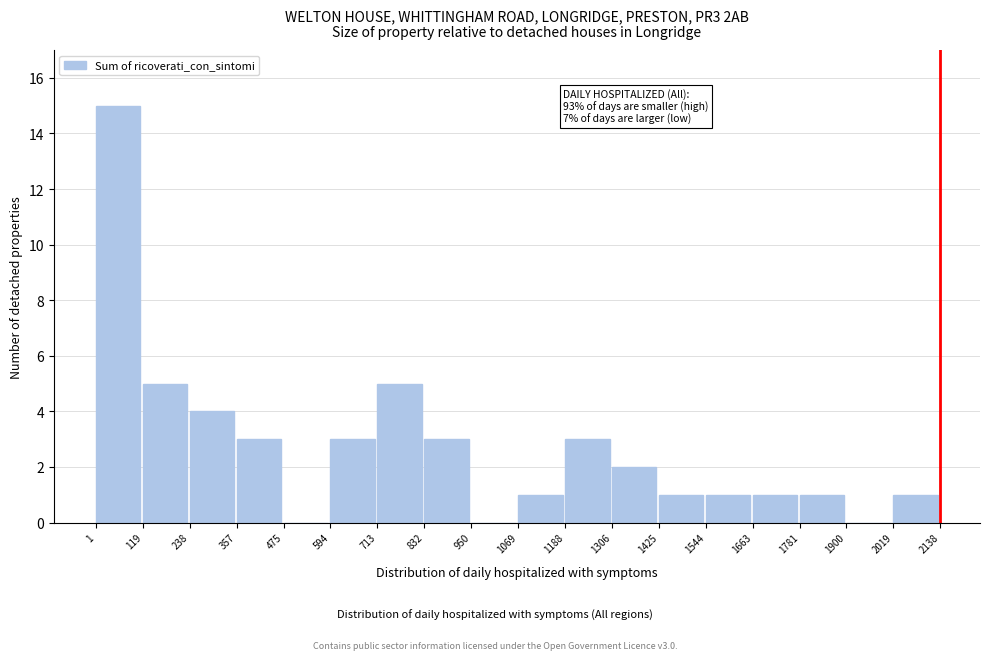

Over which range of the x-axis is the bar tallest?

1 to 119